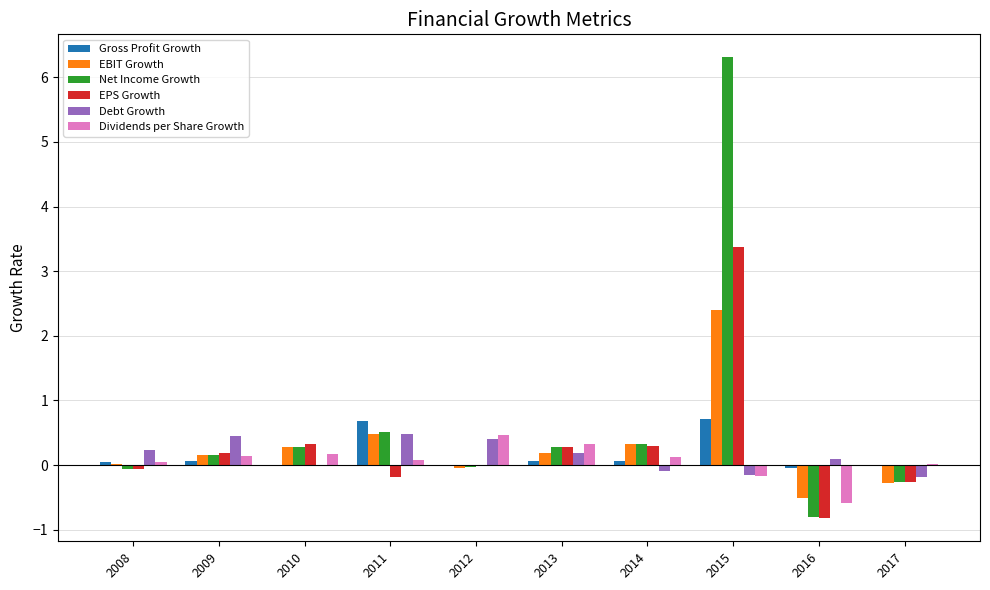

What is the sum of the Debt Growth values at 2011 and 2017?

0.3